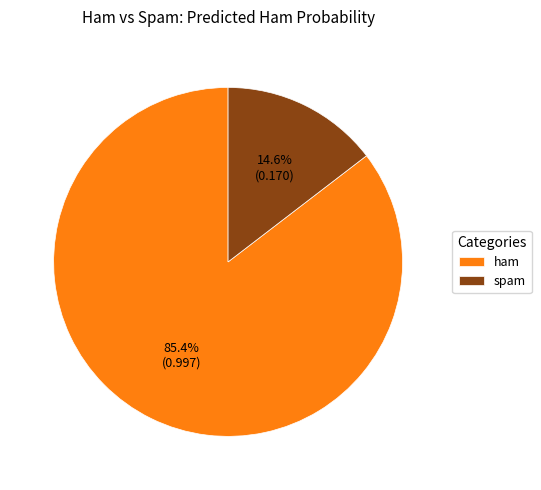

Between spam and ham, which is larger?

ham